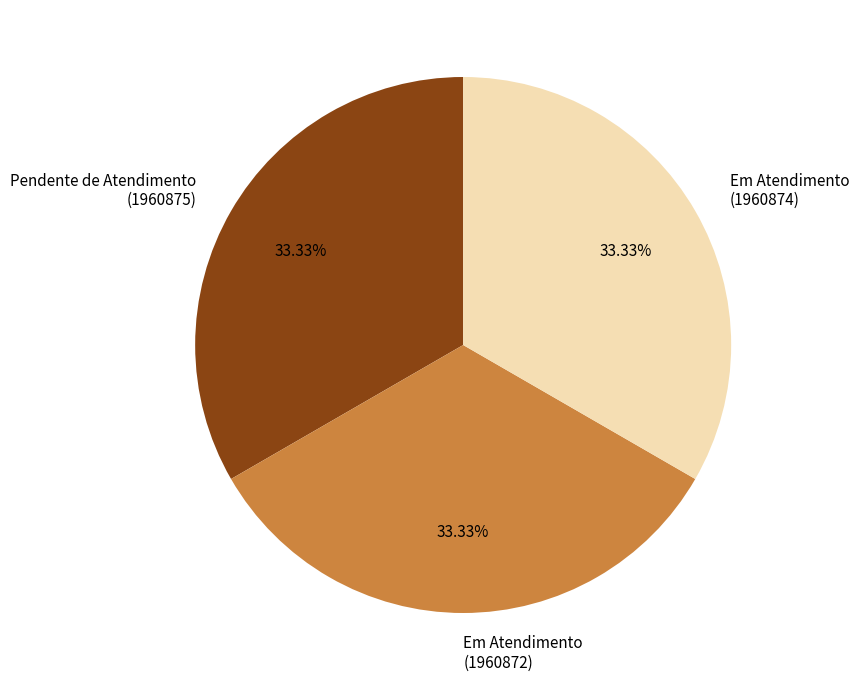

What is the ratio of the value at Pendente de Atendimento (1960875) to the value at Em Atendimento (1960874)?

1.0